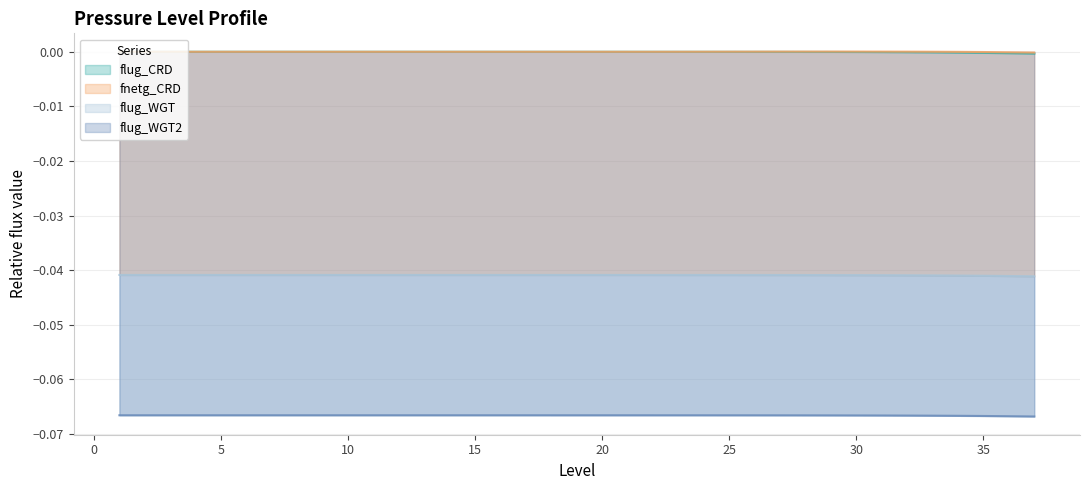

What is the sum of the flug_WGT values at 10 and 28?

-0.1